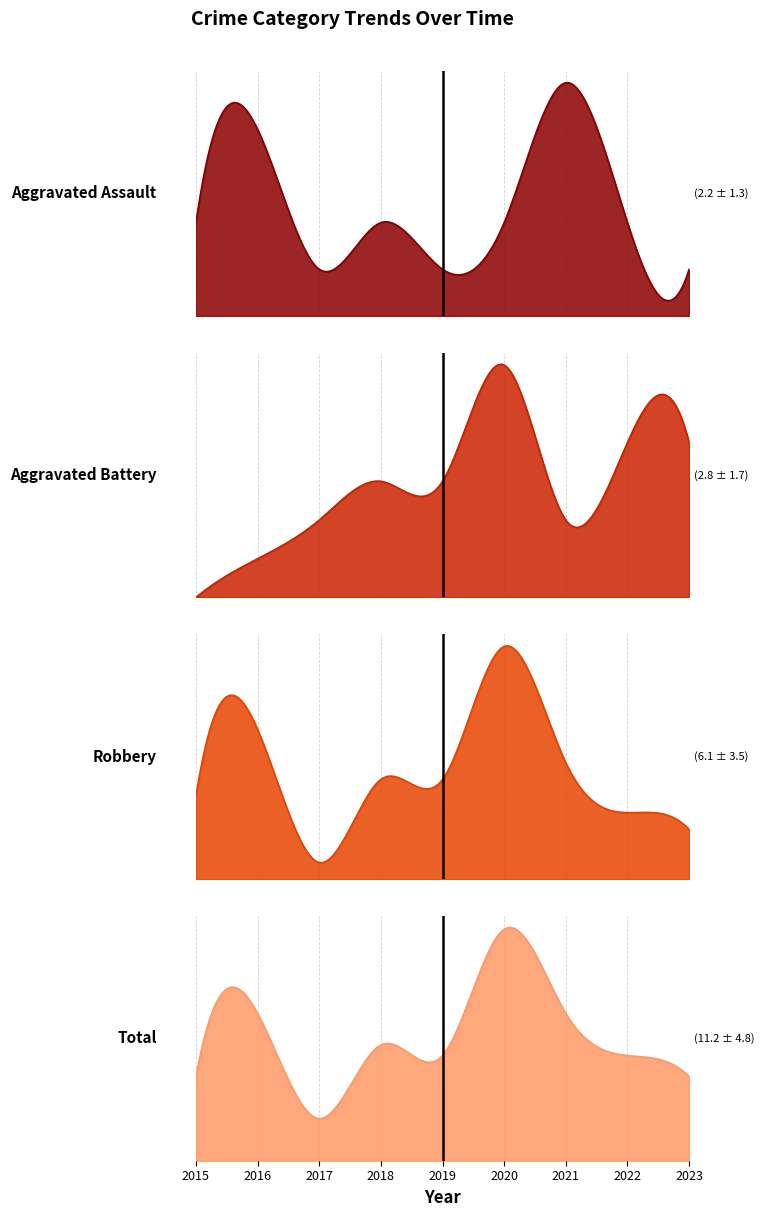

Rank the categories by Aggravated Battery value from highest to lowest.

2020, 2022, 2023, 2018, 2019, 2017, 2021, 2016, 2015